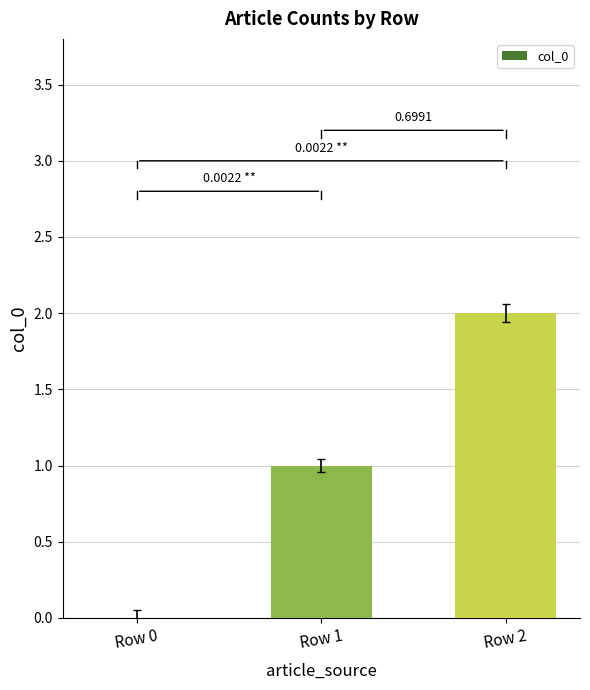

What is the maximum value shown in the chart?

2